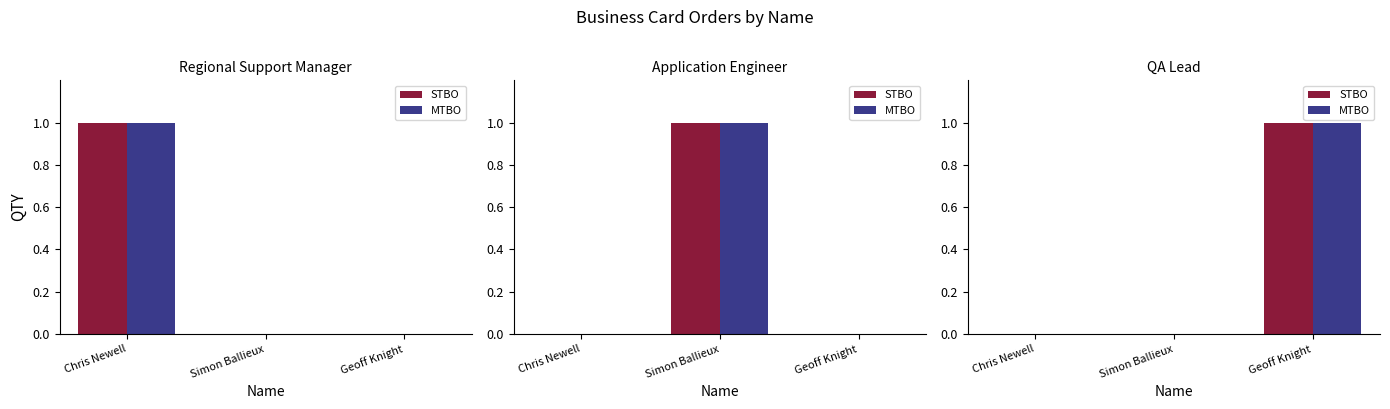

True or false: STBO has a value of 1 at Geoff Knight.

True